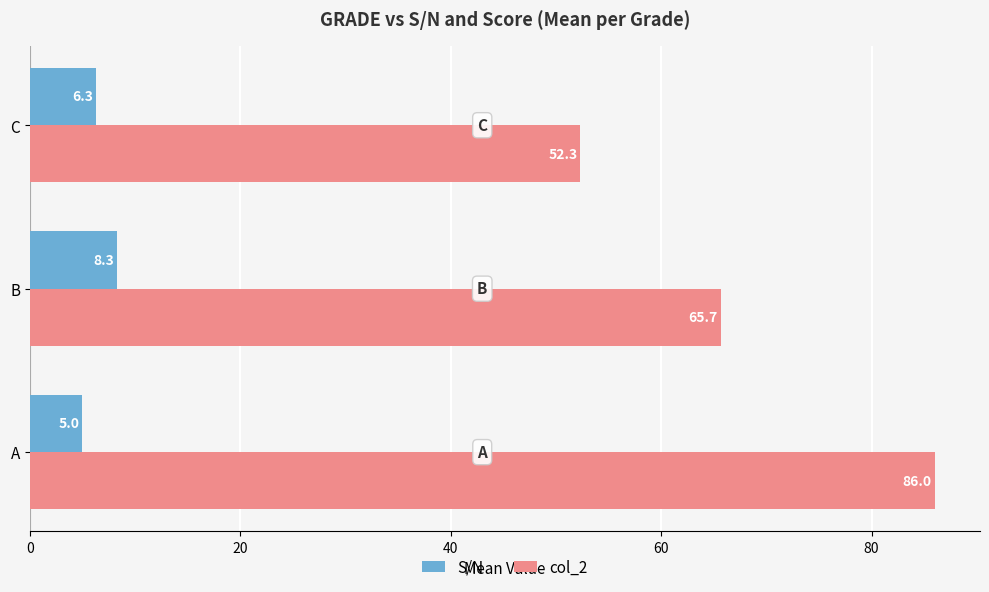

Where is col_2 nearest to the value 69?

B